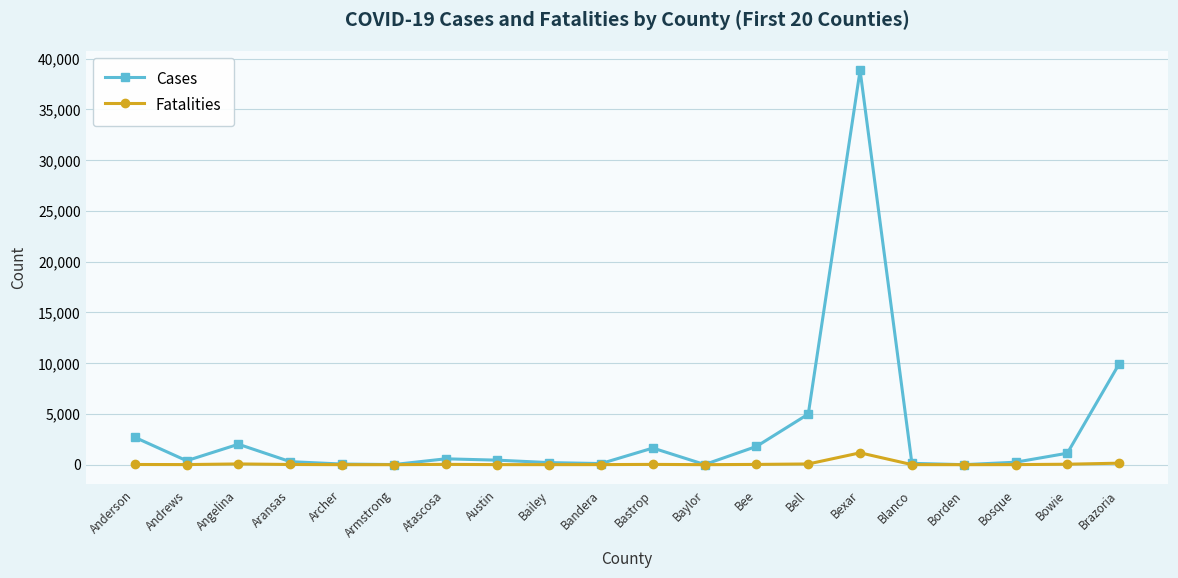

Where is the first local maximum for Cases?

Angelina